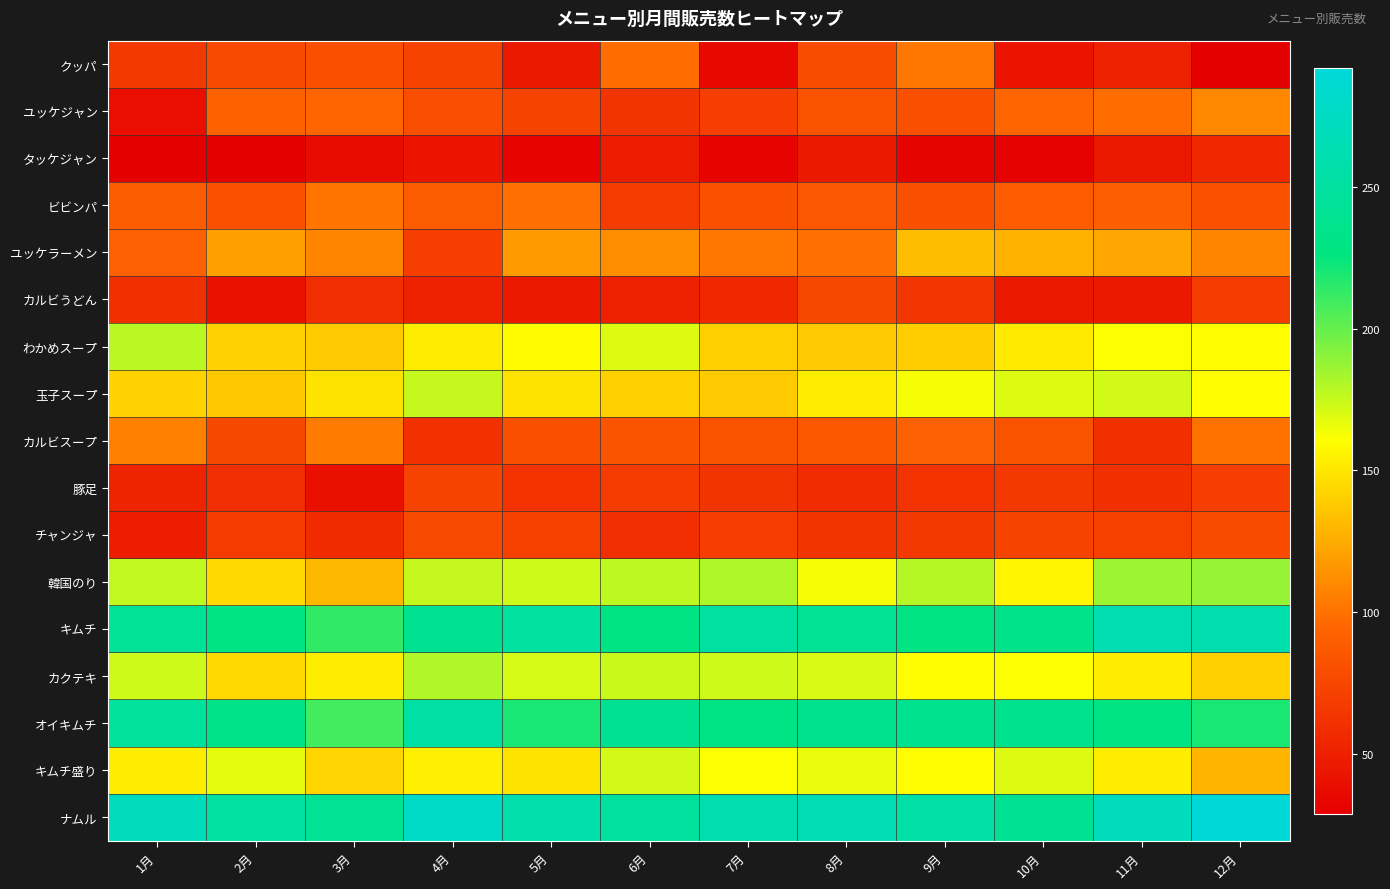

Reading right to left, what are all the values shown in this chart?

クッパ: 12月=29	11月=51	10月=43	9月=102	8月=79	7月=35	6月=98	5月=46	4月=73	3月=81	2月=77	1月=67
ユッケジャン: 12月=110	11月=98	10月=94	9月=81	8月=83	7月=70	6月=63	5月=73	4月=80	3月=94	2月=92	1月=39
タッケジャン: 12月=55	11月=45	10月=31	9月=33	8月=46	7月=32	6月=48	5月=32	4月=43	3月=37	2月=29	1月=30
ビビンパ: 12月=82	11月=90	10月=88	9月=81	8月=85	7月=82	6月=68	5月=99	4月=89	3月=101	2月=82	1月=89
ユッケラーメン: 12月=109	11月=123	10月=128	9月=132	8月=99	7月=102	6月=112	5月=118	4月=70	3月=109	2月=120	1月=91
カルビうどん: 12月=69	11月=46	10月=45	9月=64	8月=76	7月=55	6月=51	5月=45	4月=50	3月=59	2月=41	1月=60
わかめスープ: 12月=160	11月=161	10月=152	9月=139	8月=138	7月=140	6月=169	5月=159	4月=153	3月=138	2月=141	1月=178
玉子スープ: 12月=160	11月=172	10月=169	9月=163	8月=153	7月=138	6月=140	5月=149	4月=175	3月=149	2月=137	1月=141
カルビスープ: 12月=100	11月=60	10月=83	9月=91	8月=87	7月=83	6月=84	5月=81	4月=61	3月=104	2月=76	1月=107
豚足: 12月=70	11月=60	10月=66	9月=62	8月=58	7月=63	6月=68	5月=62	4月=73	3月=40	2月=59	1月=52
チャンジャ: 12月=78	11月=71	10月=73	9月=66	8月=63	7月=70	6月=59	5月=71	4月=77	3月=57	2月=68	1月=49
韓国のり: 12月=188	11月=186	10月=157	9月=180	8月=163	7月=182	6月=177	5月=173	4月=175	3月=130	2月=145	1月=176
キムチ: 12月=260	11月=264	10月=235	9月=230	8月=241	7月=250	6月=230	5月=249	4月=240	3月=213	2月=229	1月=243
カクテキ: 12月=140	11月=153	10月=161	9月=160	8月=170	7月=173	6月=174	5月=171	4月=181	3月=153	2月=145	1月=173
オイキムチ: 12月=220	11月=229	10月=236	9月=237	8月=237	7月=231	6月=240	5月=220	4月=253	3月=209	2月=233	1月=247
キムチ盛り: 12月=129	11月=153	10月=169	9月=160	8月=166	7月=161	6月=172	5月=149	4月=154	3月=143	2月=167	1月=153
ナムル: 12月=292	11月=271	10月=239	9月=255	8月=266	7月=261	6月=248	5月=259	4月=279	3月=241	2月=250	1月=270